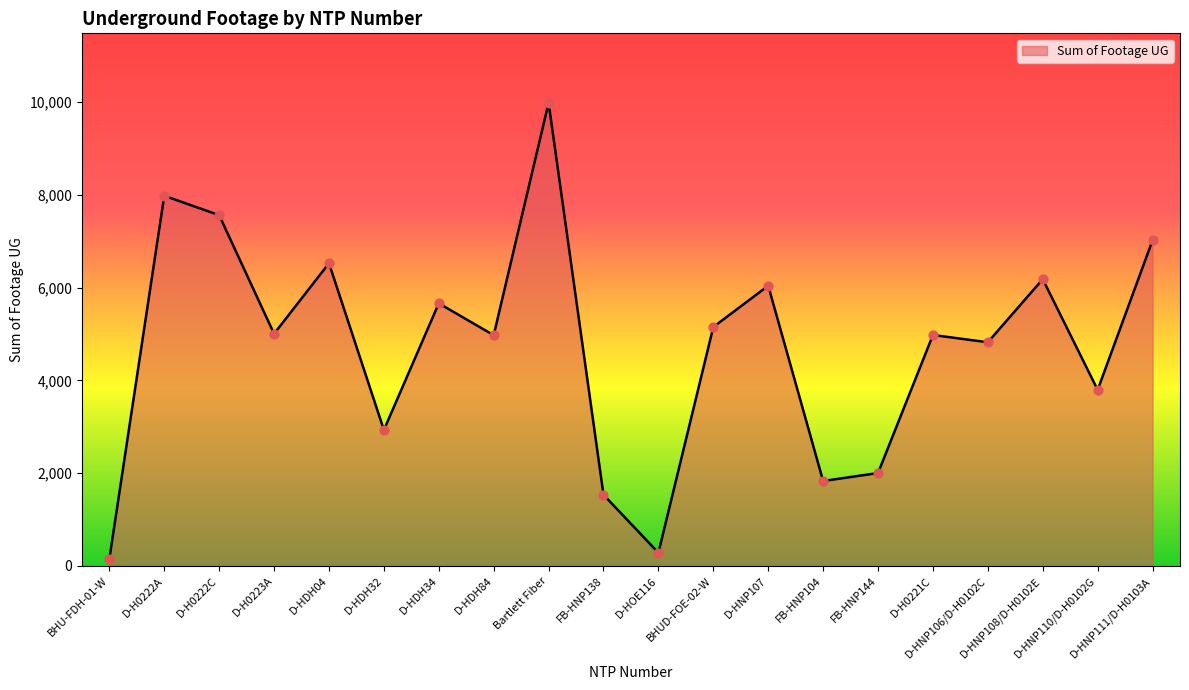

Between D-H0222C and D-H0223A, which is larger?

D-H0222C